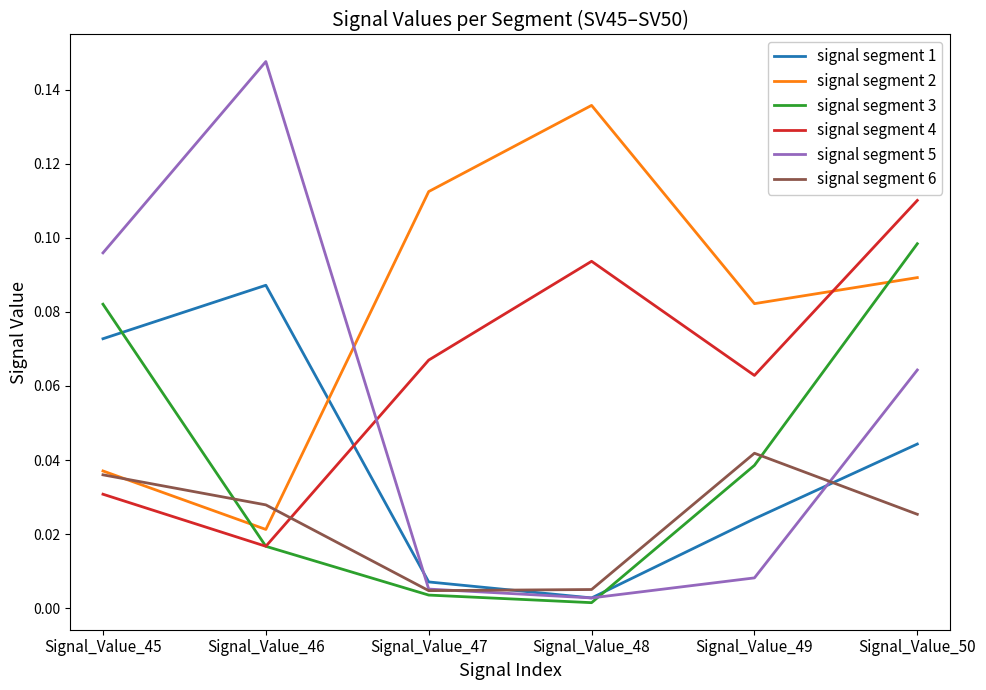

Does the chart have visible grid lines?

No